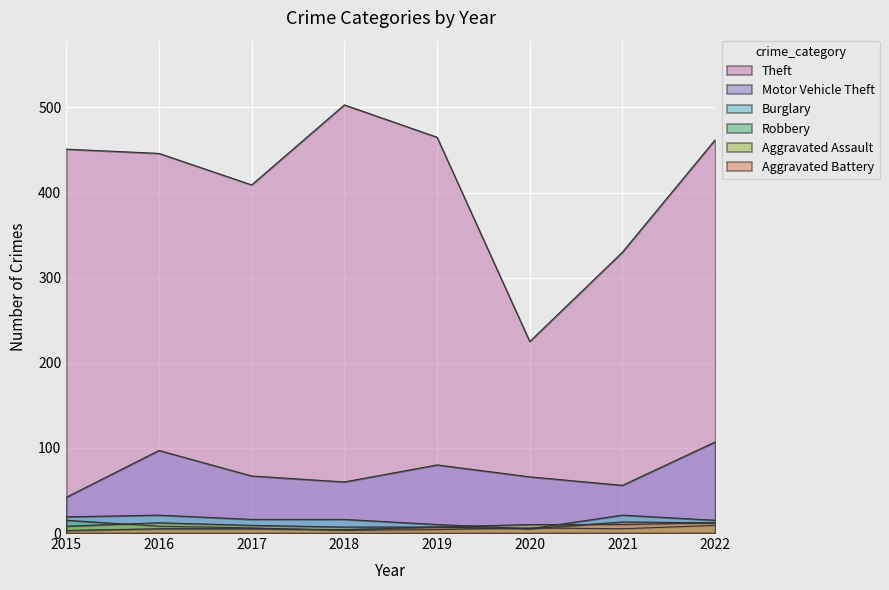

The Aggravated Assault series shows 2 at 2017. True or false?

False